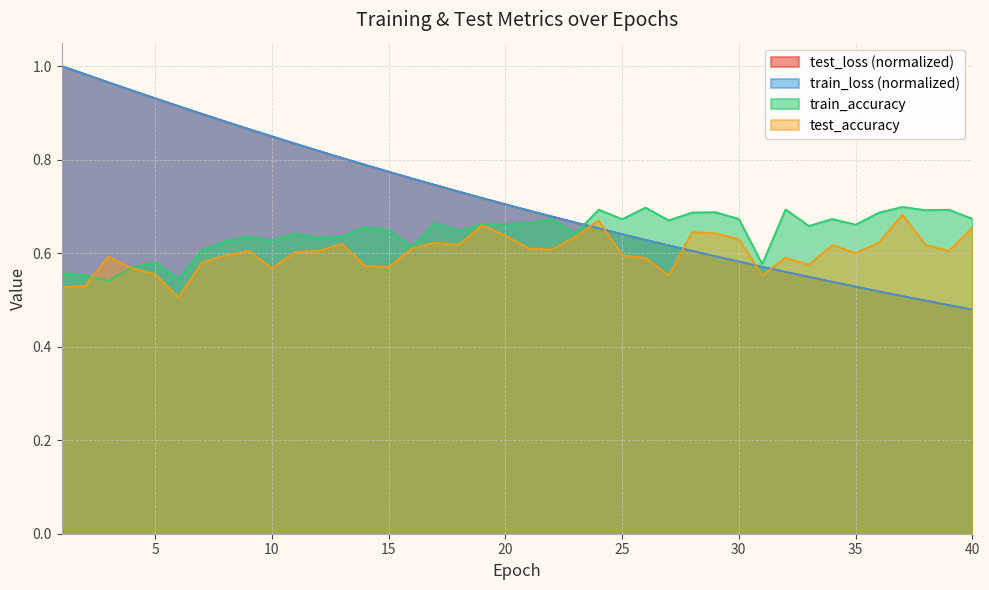

After their last crossing, which series has the higher values: train_loss or test_accuracy?

test_accuracy